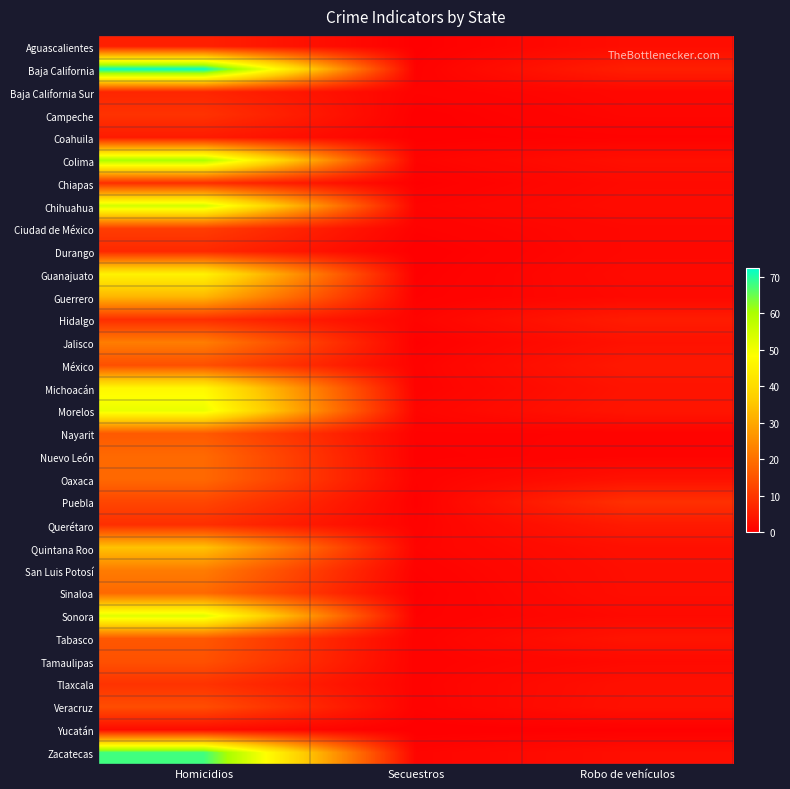

Reading left to right, list all the values displayed in this chart.

Aguascalientes: Homicidios=5.8	Secuestros=0.1	Robo de vehículos=2.5
Baja California: Homicidios=72.5	Secuestros=0.4	Robo de vehículos=5.5
Baja California Sur: Homicidios=6.7	Secuestros=0.6	Robo de vehículos=1.4
Campeche: Homicidios=9.0	Secuestros=0.1	Robo de vehículos=1.2
Coahuila: Homicidios=4.9	Secuestros=0.1	Robo de vehículos=0.5
Colima: Homicidios=60.0	Secuestros=0.9	Robo de vehículos=2.8
Chiapas: Homicidios=8.2	Secuestros=0.2	Robo de vehículos=1.9
Chihuahua: Homicidios=54.7	Secuestros=0.9	Robo de vehículos=2.2
Ciudad de México: Homicidios=10.9	Secuestros=0.5	Robo de vehículos=1.6
Durango: Homicidios=7.3	Secuestros=0.0	Robo de vehículos=1.6
Guanajuato: Homicidios=45.4	Secuestros=0.2	Robo de vehículos=1.9
Guerrero: Homicidios=32.2	Secuestros=0.4	Robo de vehículos=1.7
Hidalgo: Homicidios=8.3	Secuestros=0.9	Robo de vehículos=5.0
Jalisco: Homicidios=22.3	Secuestros=0.2	Robo de vehículos=3.2
México: Homicidios=14.1	Secuestros=0.7	Robo de vehículos=4.4
Michoacán: Homicidios=46.5	Secuestros=0.6	Robo de vehículos=3.5
Morelos: Homicidios=51.2	Secuestros=1.1	Robo de vehículos=3.8
Nayarit: Homicidios=15.9	Secuestros=0.5	Robo de vehículos=0.6
Nuevo León: Homicidios=18.8	Secuestros=0.3	Robo de vehículos=0.8
Oaxaca: Homicidios=18.6	Secuestros=0.6	Robo de vehículos=3.1
Puebla: Homicidios=12.5	Secuestros=0.3	Robo de vehículos=8.6
Querétaro: Homicidios=8.4	Secuestros=0.6	Robo de vehículos=4.7
Quintana Roo: Homicidios=34.6	Secuestros=0.9	Robo de vehículos=2.9
San Luis Potosí: Homicidios=22.1	Secuestros=0.5	Robo de vehículos=2.6
Sinaloa: Homicidios=18.7	Secuestros=0.2	Robo de vehículos=2.5
Sonora: Homicidios=52.8	Secuestros=0.4	Robo de vehículos=1.8
Tabasco: Homicidios=15.5	Secuestros=0.6	Robo de vehículos=3.6
Tamaulipas: Homicidios=14.4	Secuestros=0.6	Robo de vehículos=1.8
Tlaxcala: Homicidios=9.1	Secuestros=0.7	Robo de vehículos=2.9
Veracruz: Homicidios=13.7	Secuestros=0.6	Robo de vehículos=3.1
Yucatán: Homicidios=2.1	Secuestros=0.0	Robo de vehículos=0.2
Zacatecas: Homicidios=67.9	Secuestros=1.0	Robo de vehículos=2.6